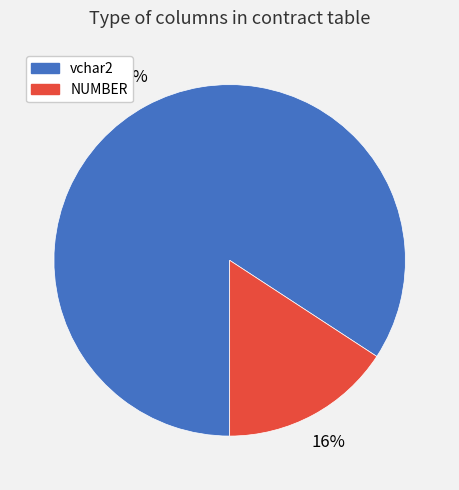

Count the number of slices in the pie.

2